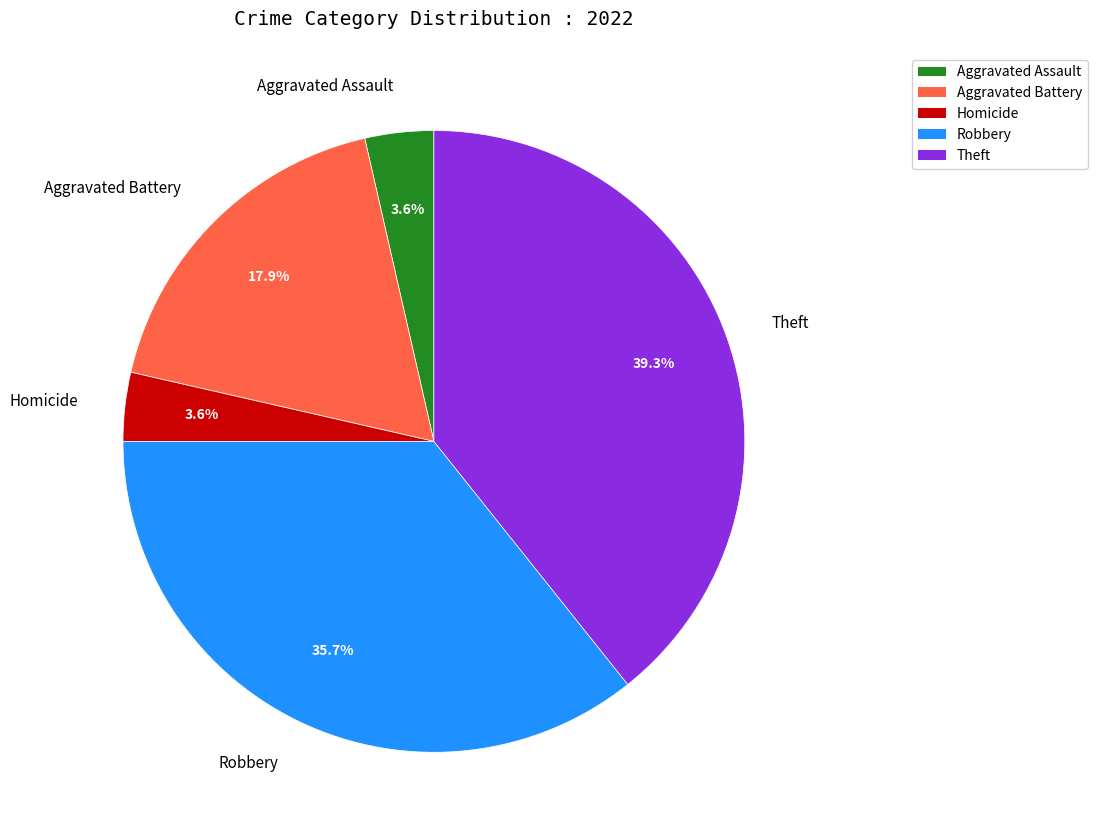

How many segments does this pie chart have?

5